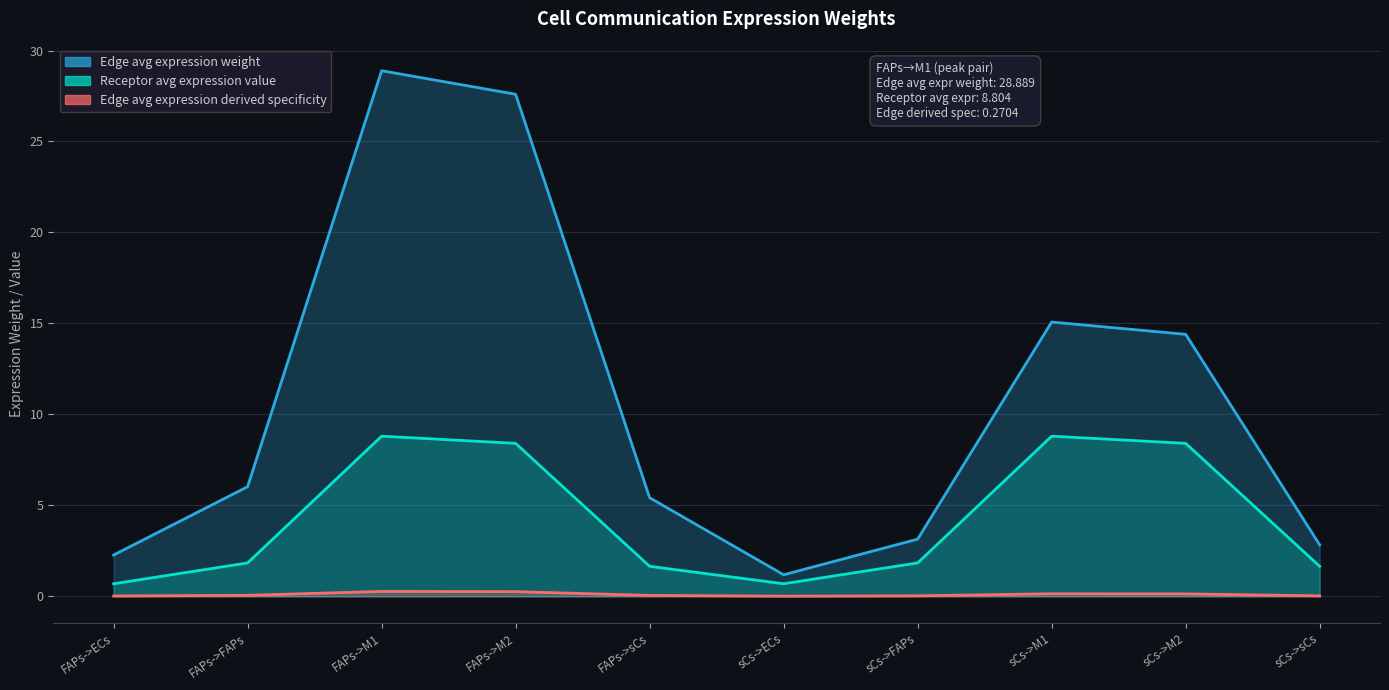

Which label corresponds to the largest value in the chart?

FAPs->M1